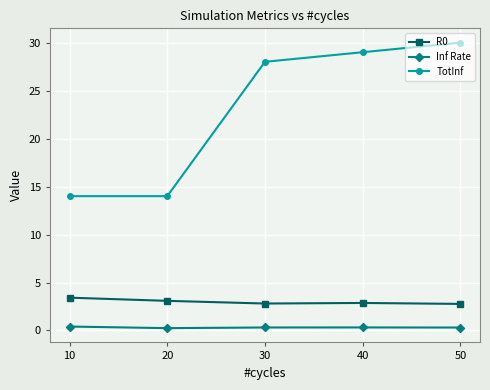

What is the value of the Inf Rate point at the 2nd from the left?

0.2